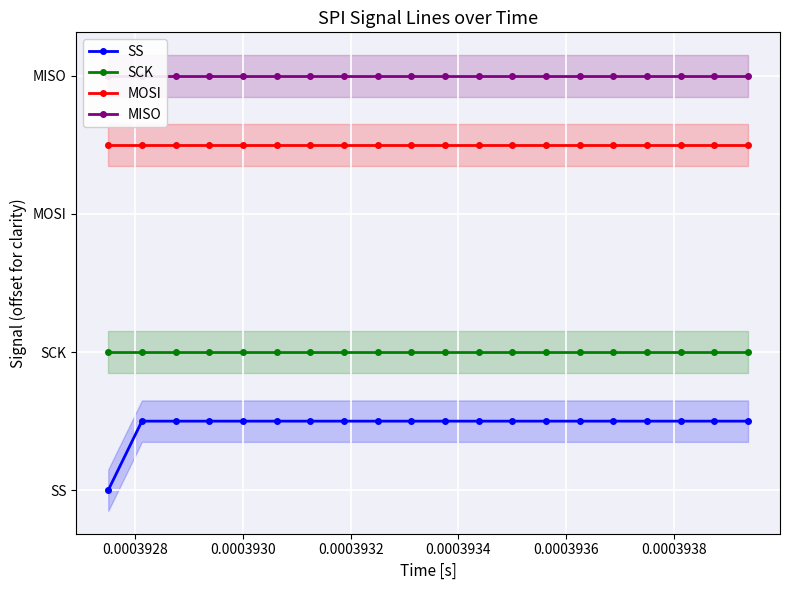

True or false: SCK has more than 0 points higher than both neighbors.

False